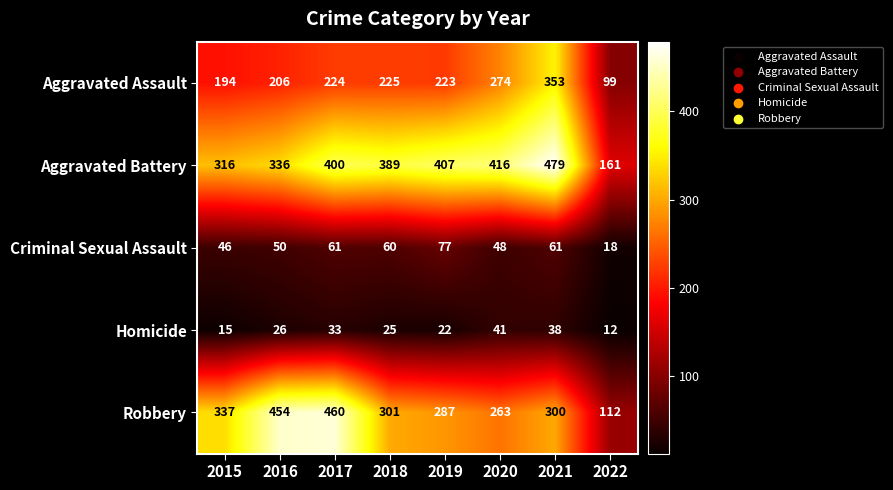

Is the value of Aggravated Assault at 2016 greater than the value of Aggravated Battery at 2022?

Yes